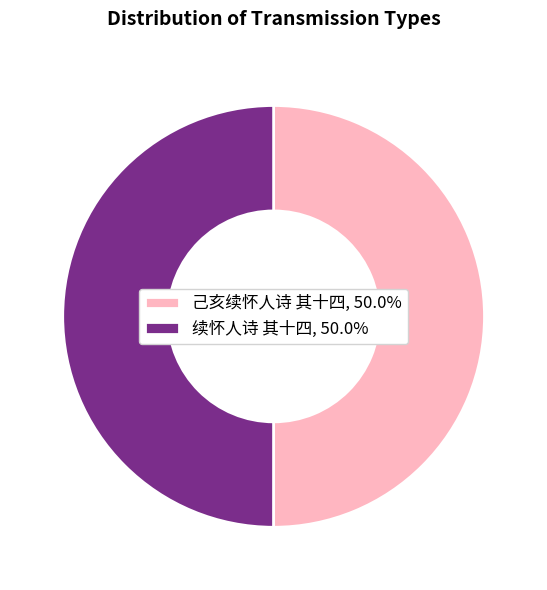

How many slices are in this pie chart?

2